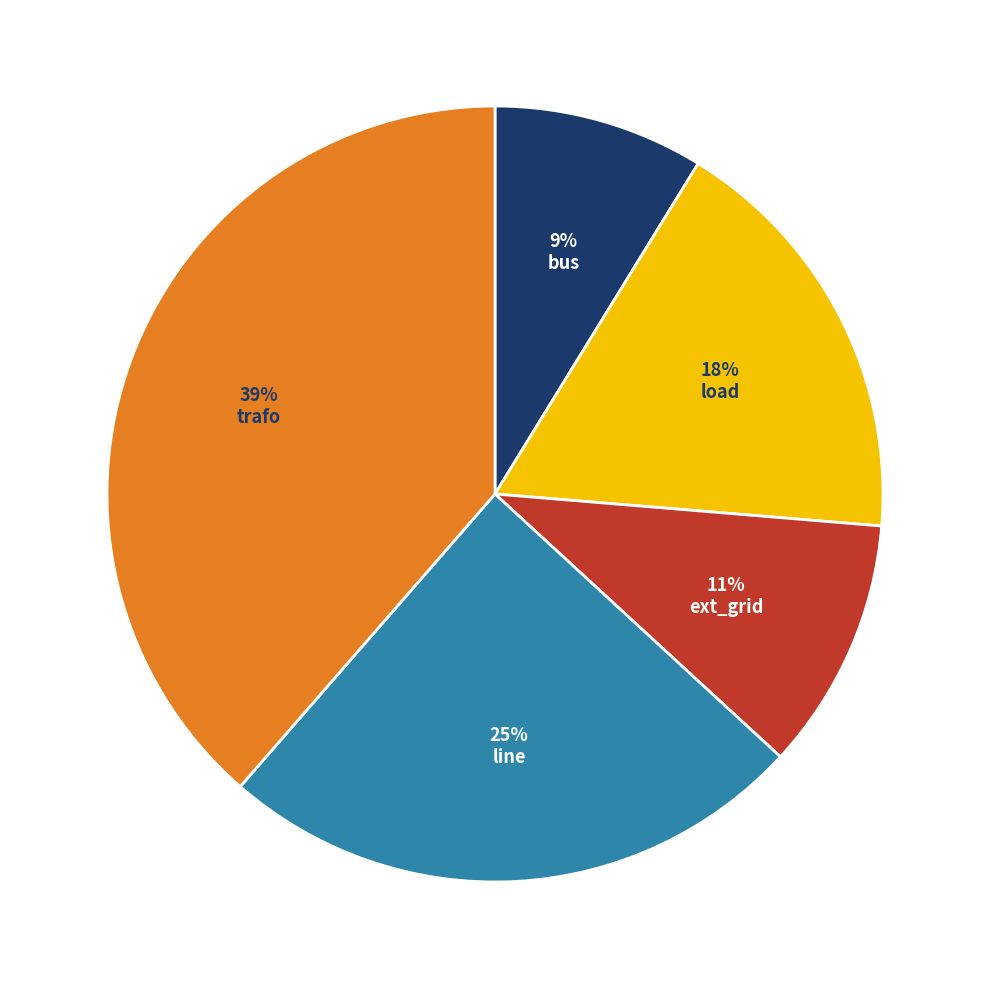

To the nearest percent, what portion does line represent?

25%